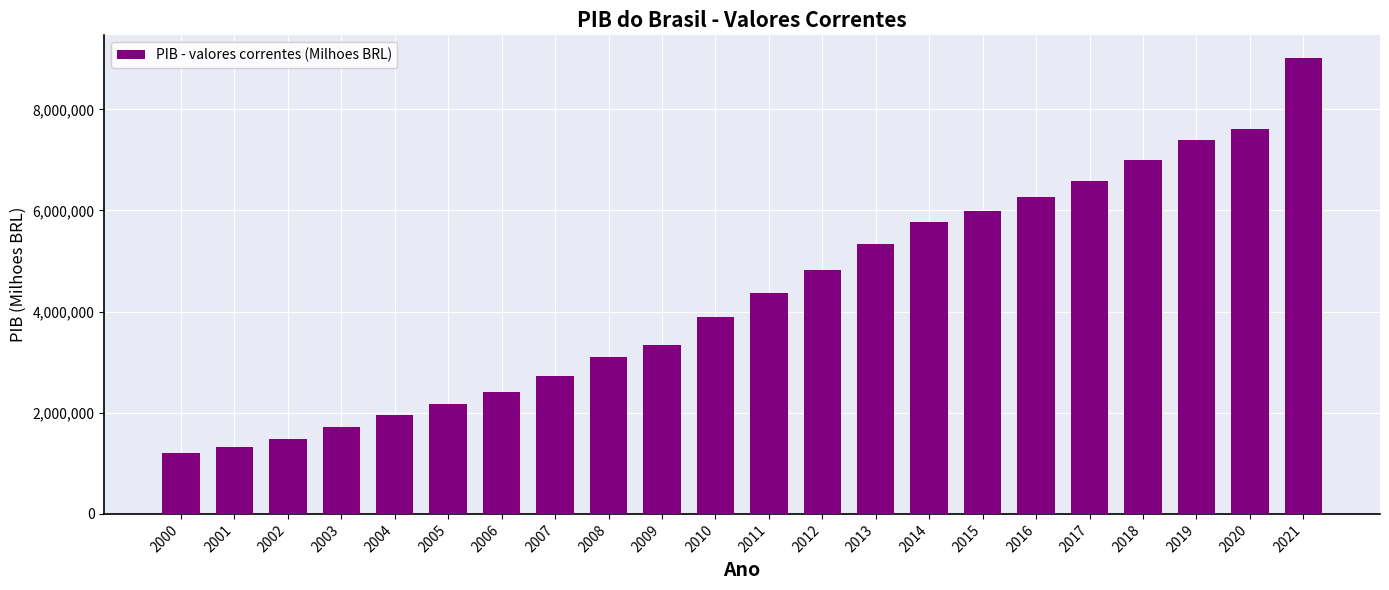

What is the value of the 20th bar from the left?

7389131